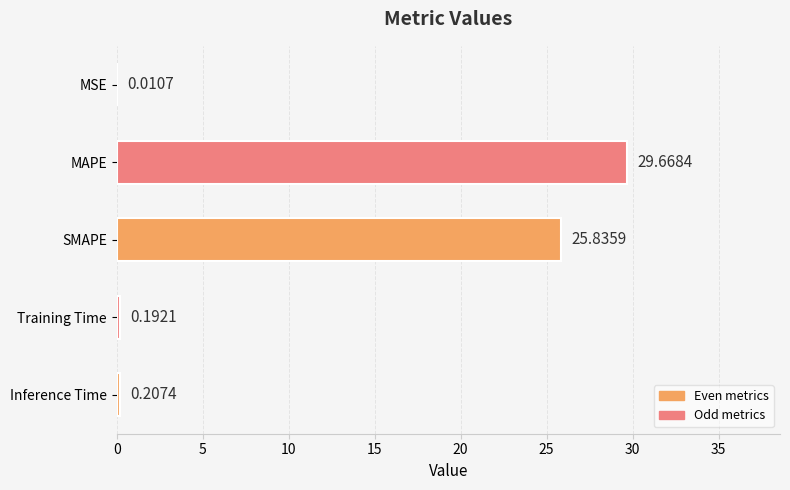

What is the change in value from MAPE to Training Time?

-29.5